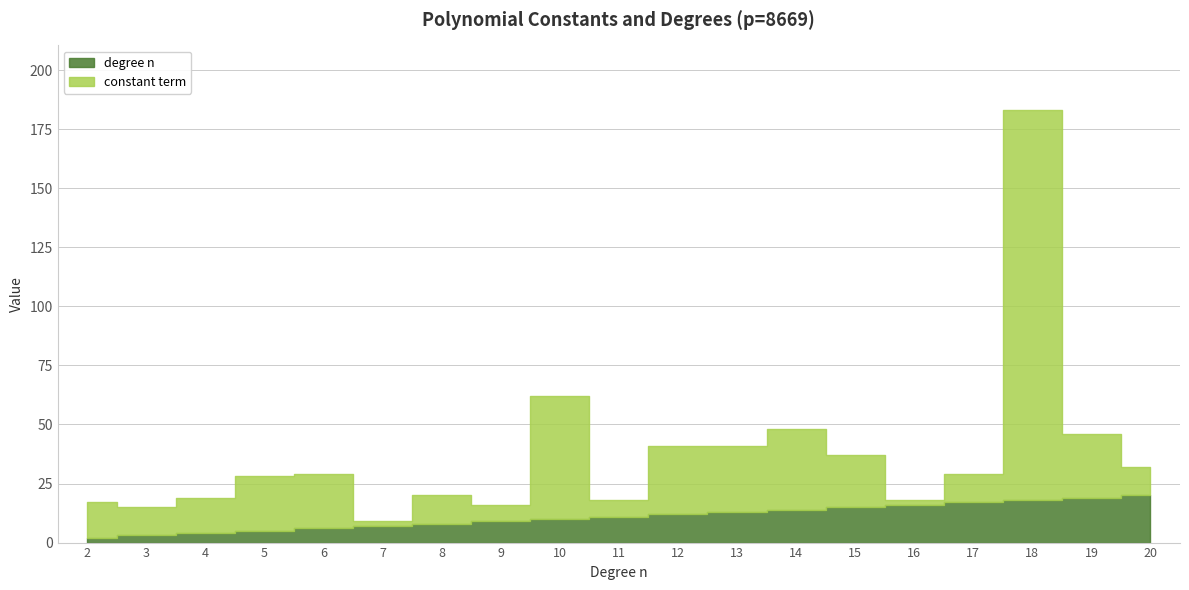

Count the number of data series in this chart.

2